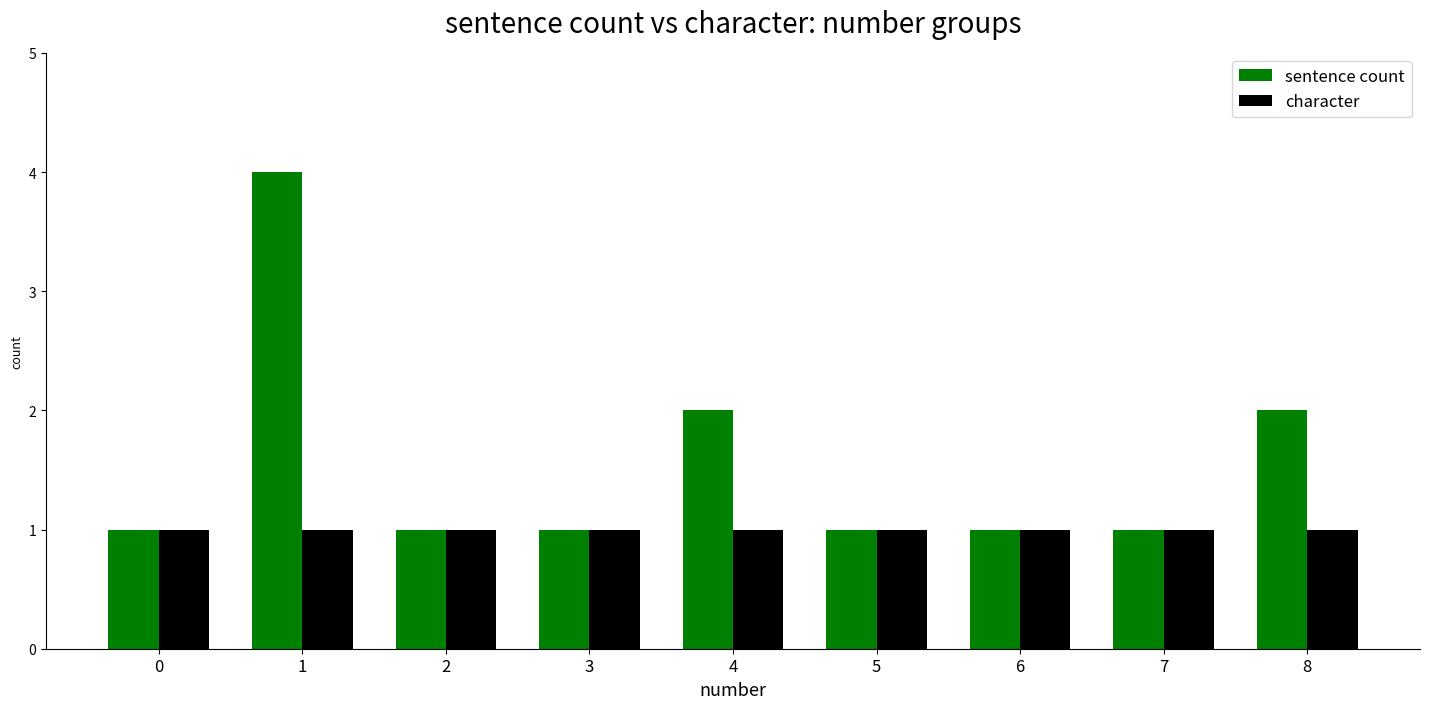

Is the value of sentence count at 4 greater than the value of character at 6?

Yes